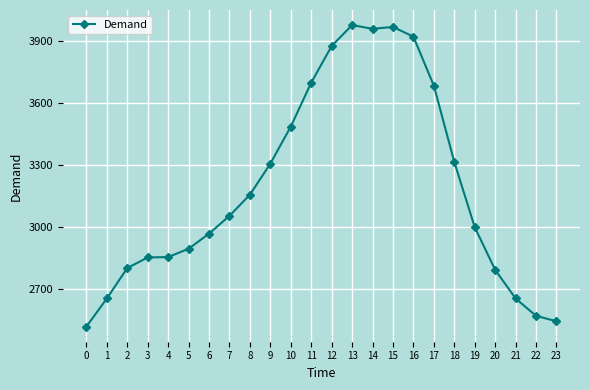

Approximately how many times larger is the value at 21 compared to 14?

0.7